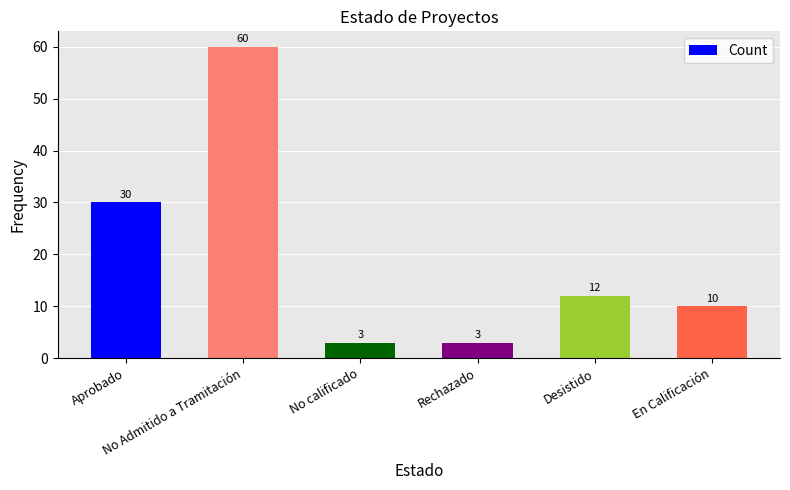

At which label is the value closest to 31?

Aprobado